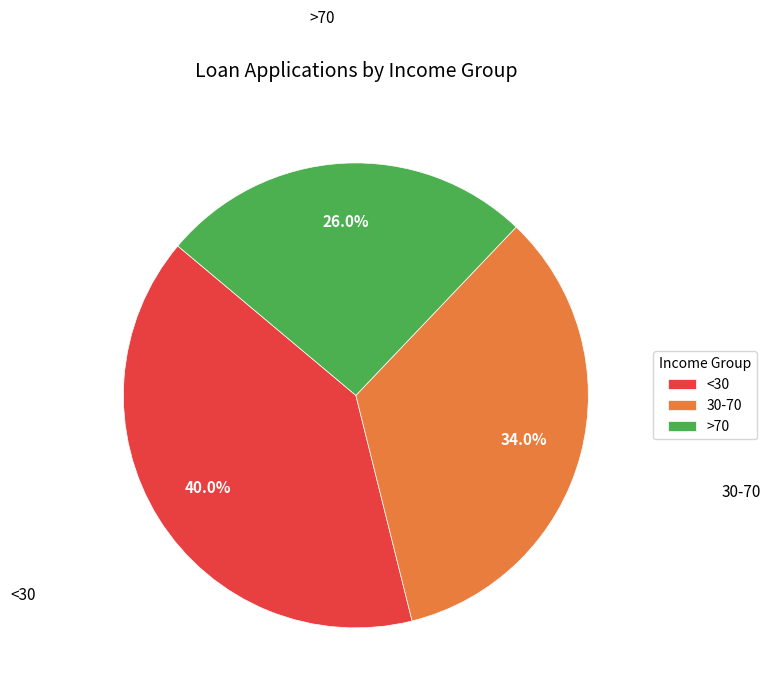

What percentage is the >70 slice, to the nearest percent?

26%